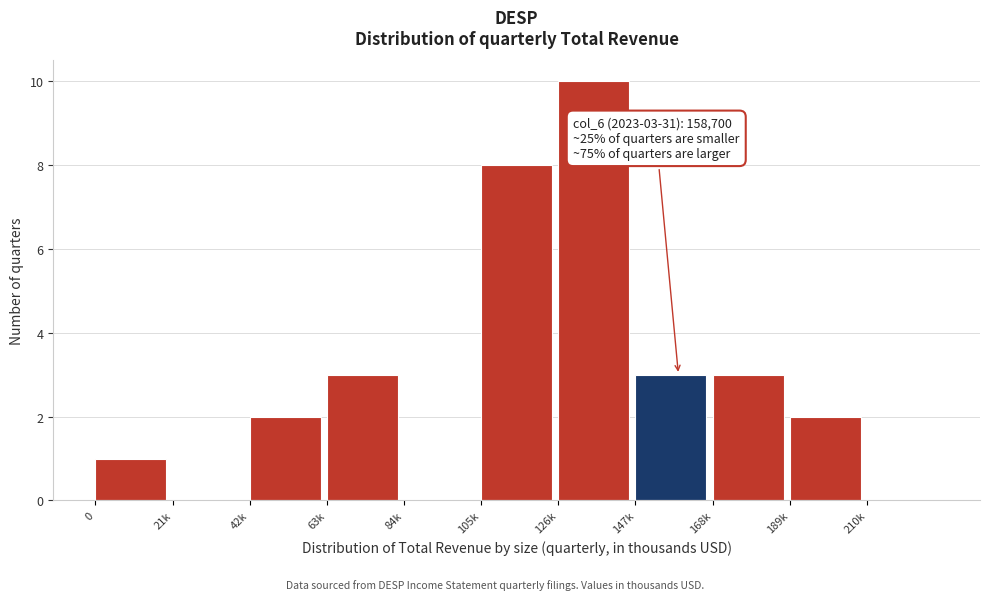

Reading right to left, list all the values displayed in this chart.

210k=0	189k=2	168k=3	147k=3	126k=10	105k=8	84k=0	63k=3	42k=2	21k=0	0=1